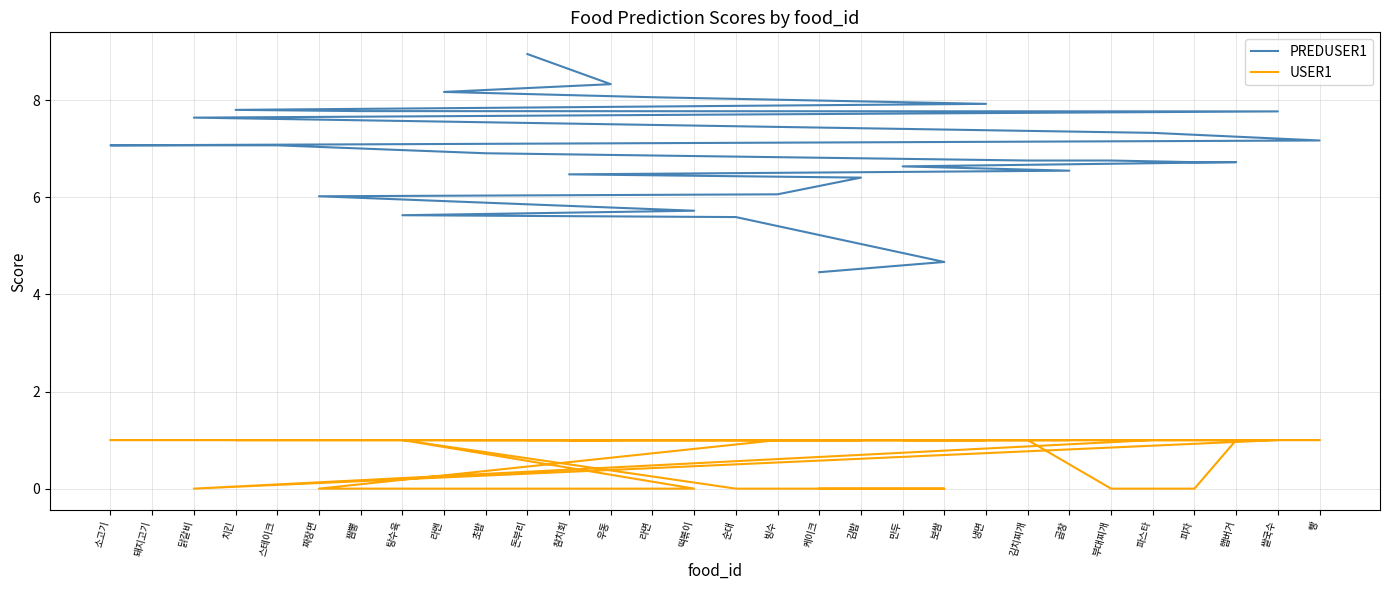

Reading right to left, transcribe all the data shown in this chart.

PREDUSER1: 케이크=4.5	보쌈=4.7	순대=5.6	탕수육=5.6	떡볶이=5.7	짜장면=6.0	빙수=6.1	김밥=6.4	참치회=6.5	곱창=6.5	만두=6.6	햄버거=6.7	피자=6.7	부대찌개=6.8	김치찌개=6.8	초밥=6.9	스테이크=7.1	돼지고기=7.1	소고기=7.1	빵=7.2	파스타=7.3	닭갈비=7.6	쌀국수=7.8	짬뽕=7.8	치킨=7.8	냉면=7.9	라면=8.1	라멘=8.2	우동=8.3	돈부리=8.9
USER1: 케이크=0.0	보쌈=0.0	순대=0.0	탕수육=1.0	떡볶이=0.0	짜장면=0.0	빙수=1.0	김밥=1.0	참치회=1.0	곱창=1.0	만두=1.0	햄버거=1.0	피자=0.0	부대찌개=0.0	김치찌개=1.0	초밥=1.0	스테이크=1.0	돼지고기=1.0	소고기=1.0	빵=1.0	파스타=1.0	닭갈비=0.0	쌀국수=1.0	짬뽕=1.0	치킨=1.0	냉면=1.0	라면=1.0	라멘=1.0	우동=1.0	돈부리=1.0